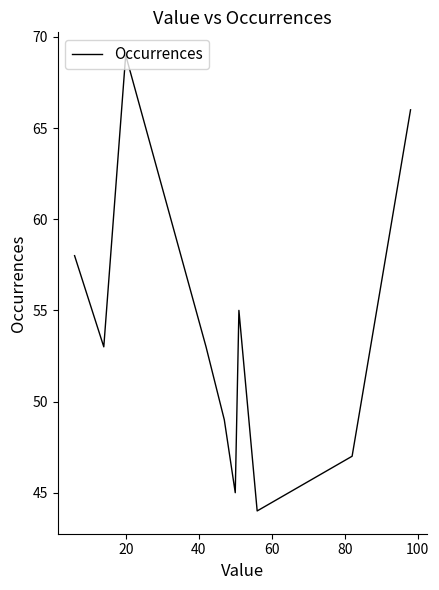

What is the difference between the maximum and minimum values?

25